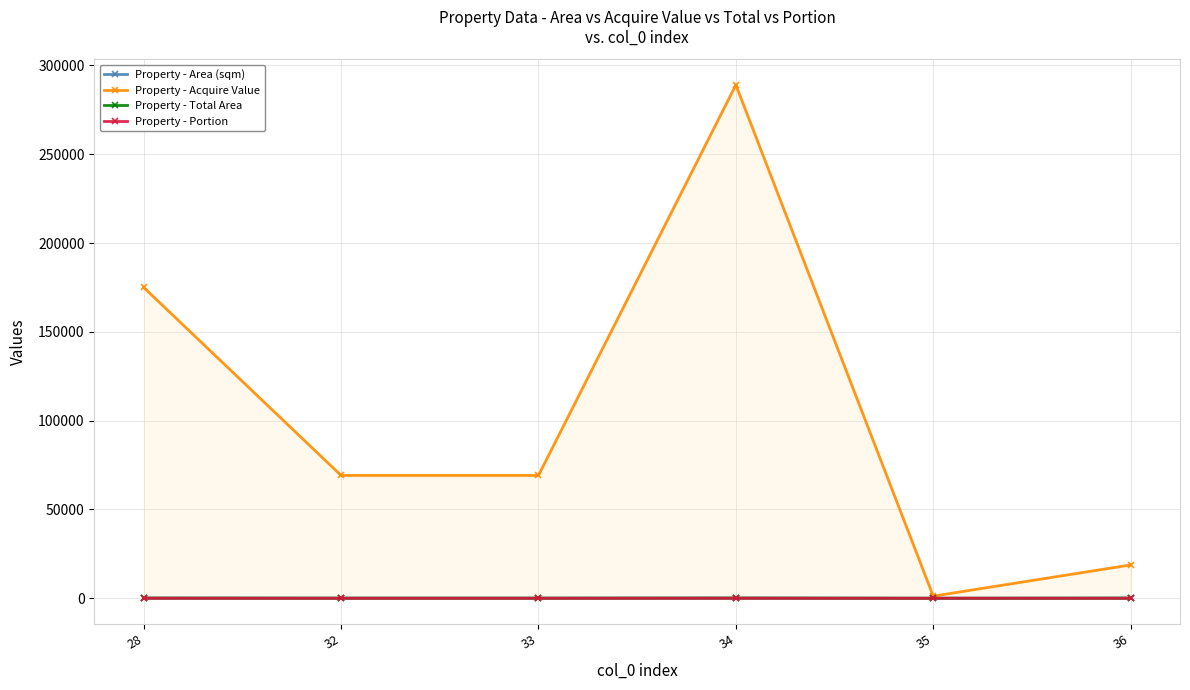

The value of Property - Total Area at 28 is 151.8. True or false?

False